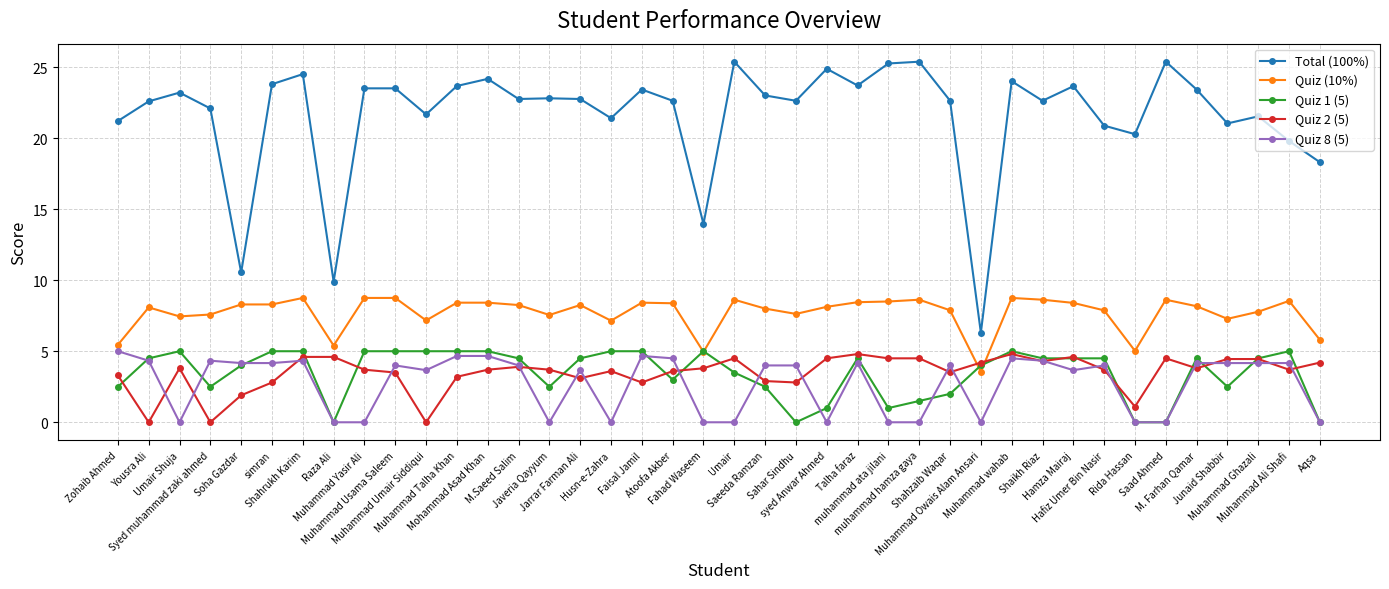

How many lines are shown in the chart?

5